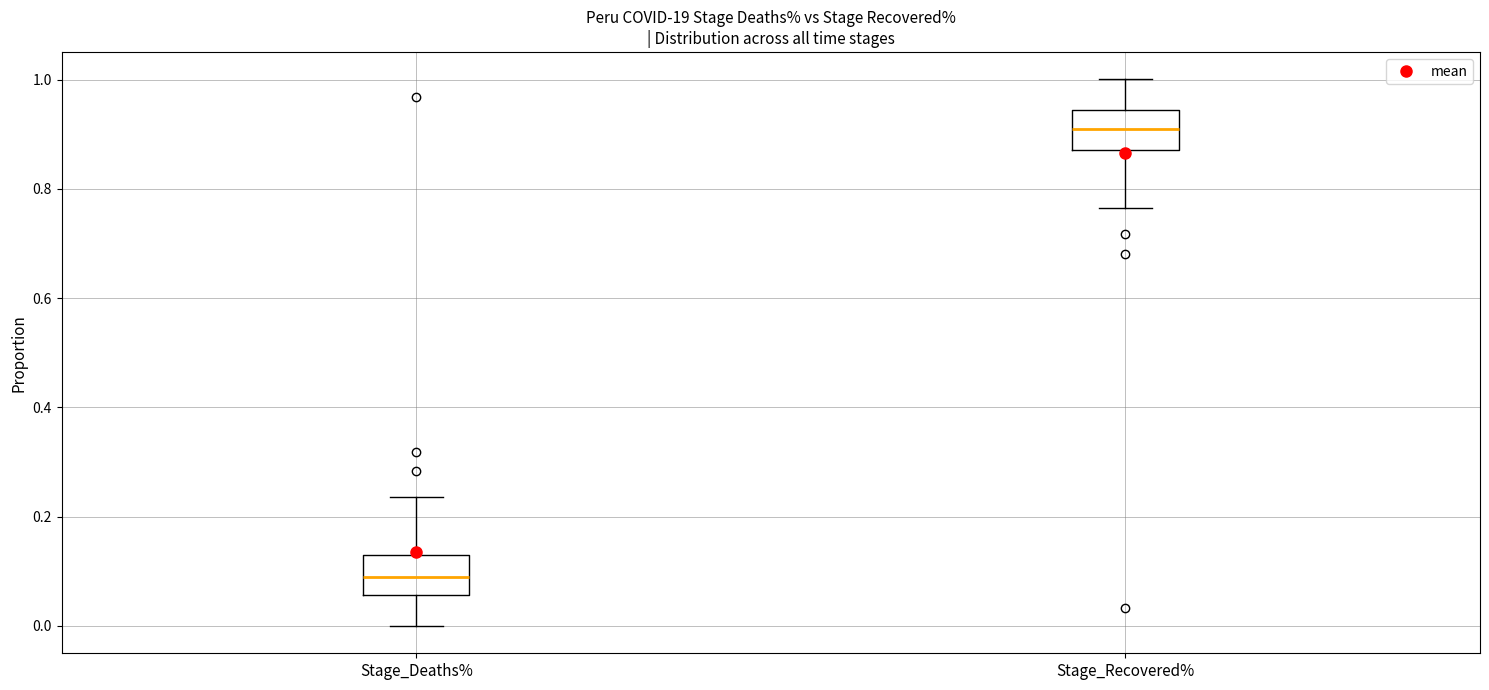

Reading left to right, transcribe this box plot: for each box, give where its median line is, the range the box spans, and where its two whiskers end, as read against the y-axis. The values are not printed on the chart, so give them approximately, as read against the axis.

Stage_Deaths%: median 0.08, box 0.06 to 0.12, whiskers 0.00 to 0.24
Stage_Recovered%: median 0.92, box 0.88 to 0.94, whiskers 0.76 to 1.00